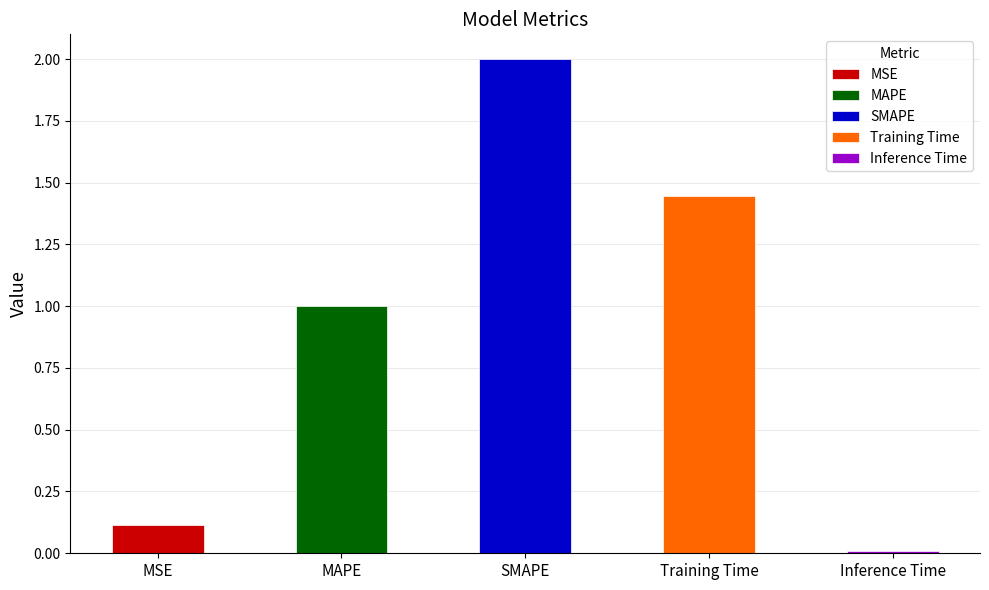

What is the change in value from MSE to SMAPE?

+1.9